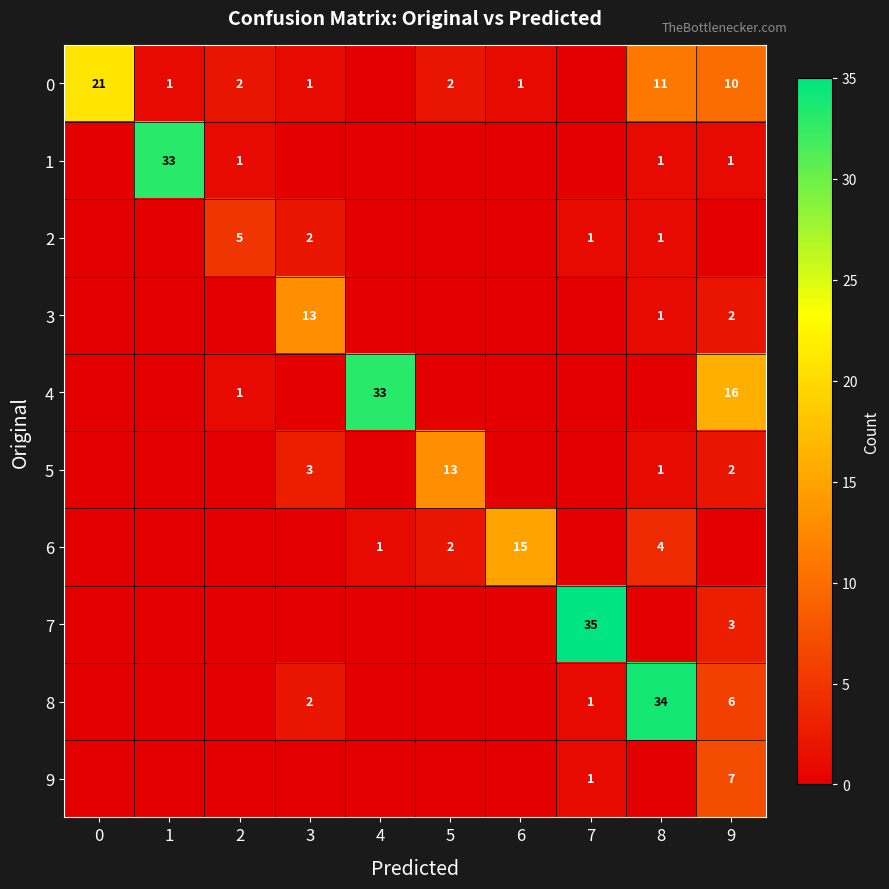

Is it true that 0 equals 2 at 9?

False